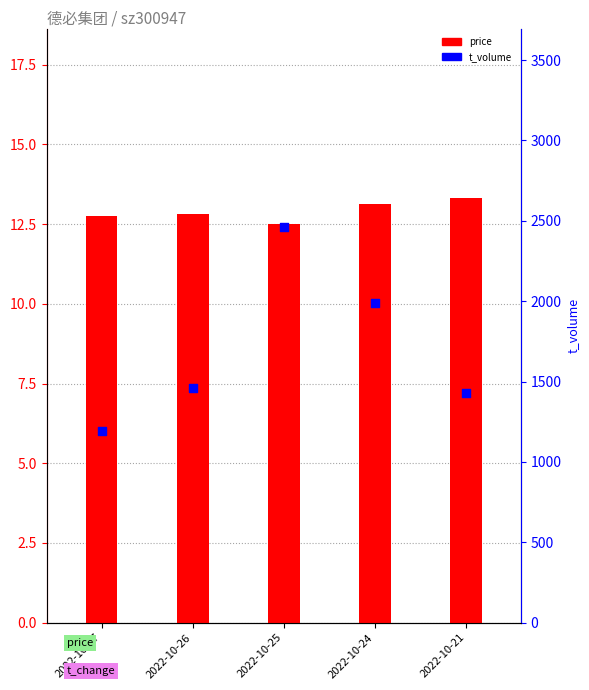

At how many categories does at least one series exceed 528?

5